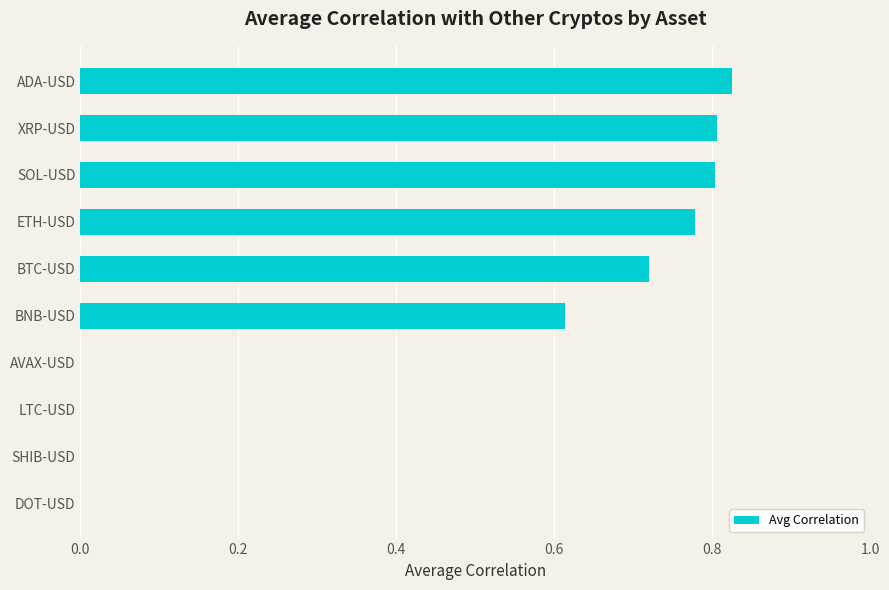

What is the change in value from DOT-USD to BNB-USD?

+0.6